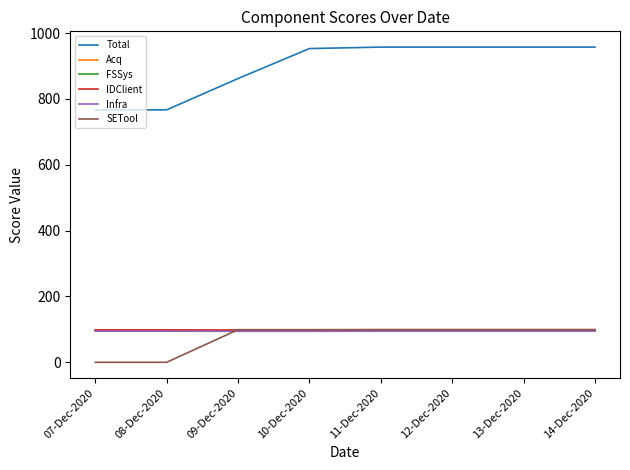

True or false: FSSys has a value of 55.6 at 13-Dec-2020.

False